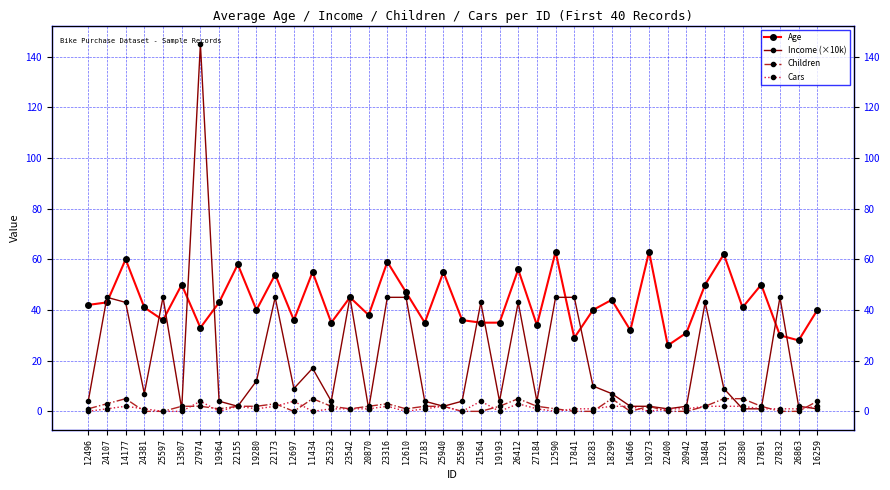

True or false: Children has a value of -2 at 17841.

False